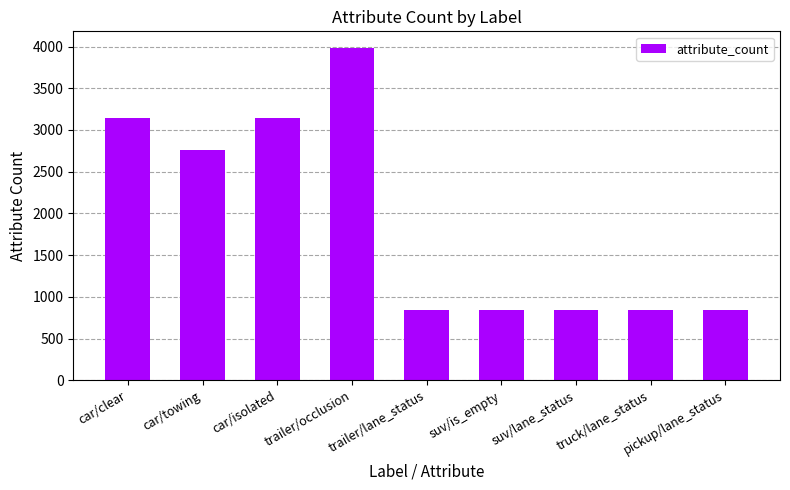

What position from the left is car/isolated?

3